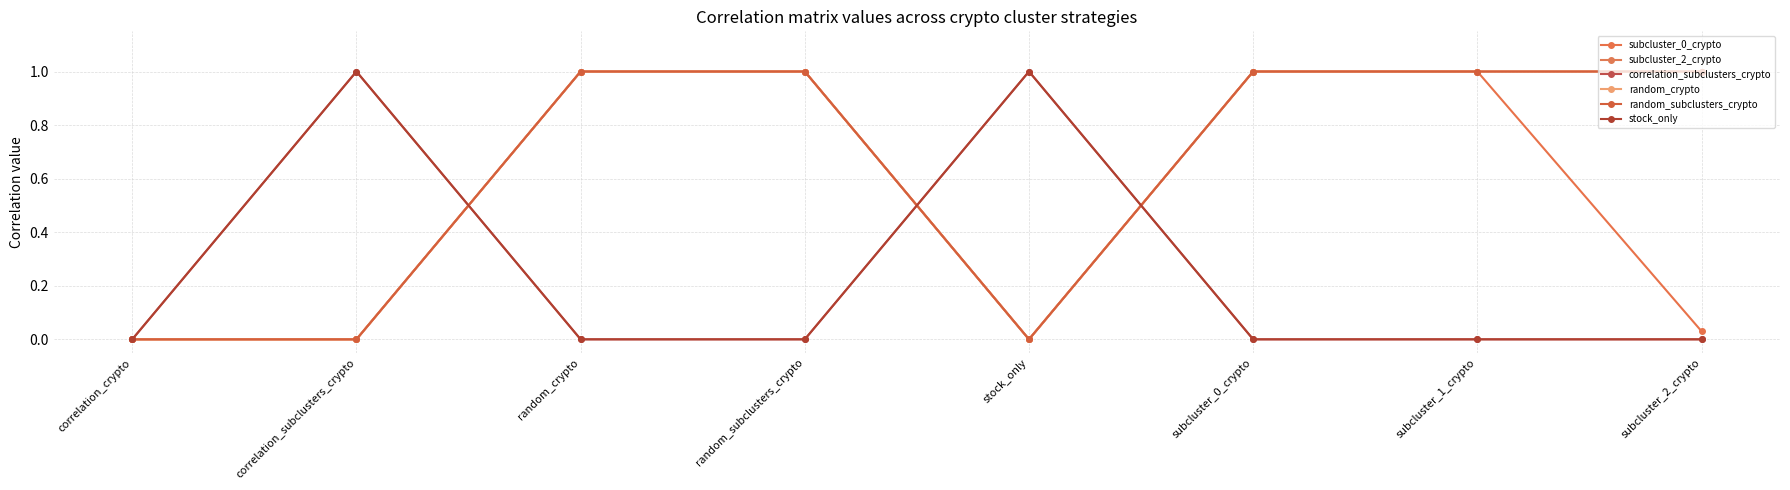

Which category has the highest value in the correlation_subclusters_crypto series?

correlation_subclusters_crypto